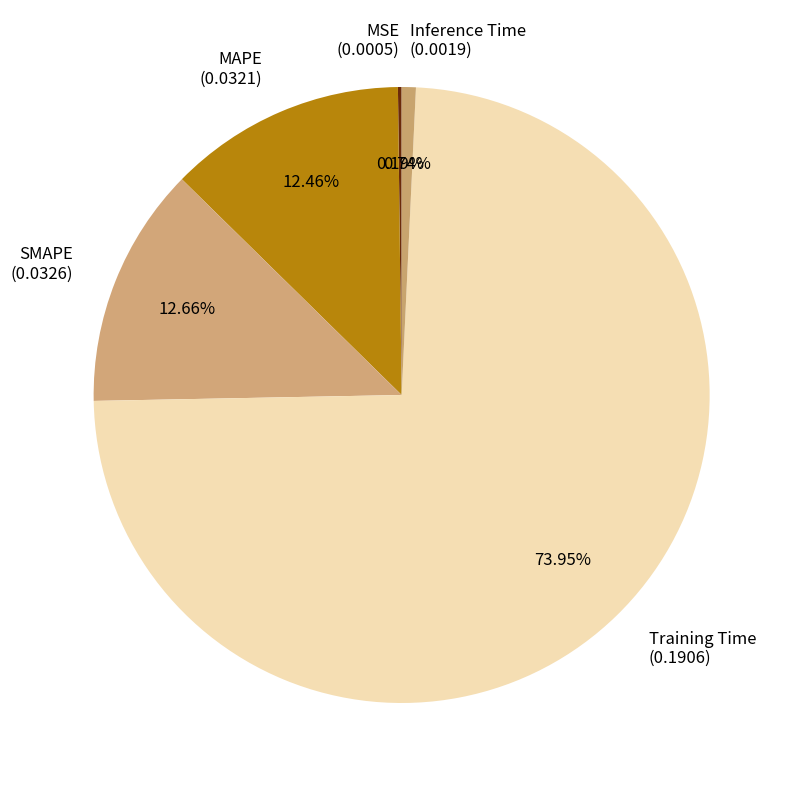

What percentage is the MAPE slice, to the nearest percent?

12%